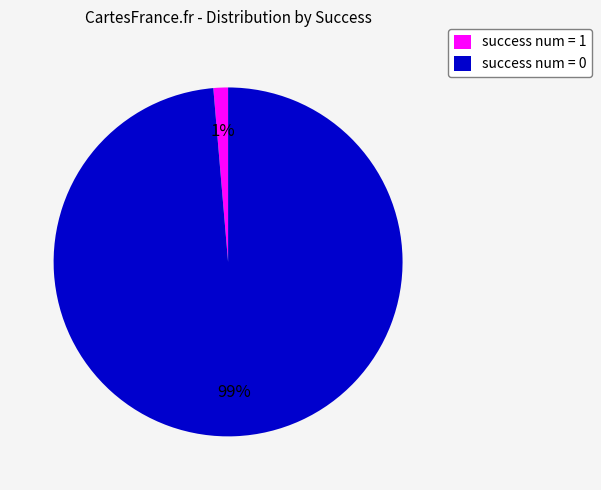

Combined, do success num = 1 and success num = 0 account for over 50%?

Yes